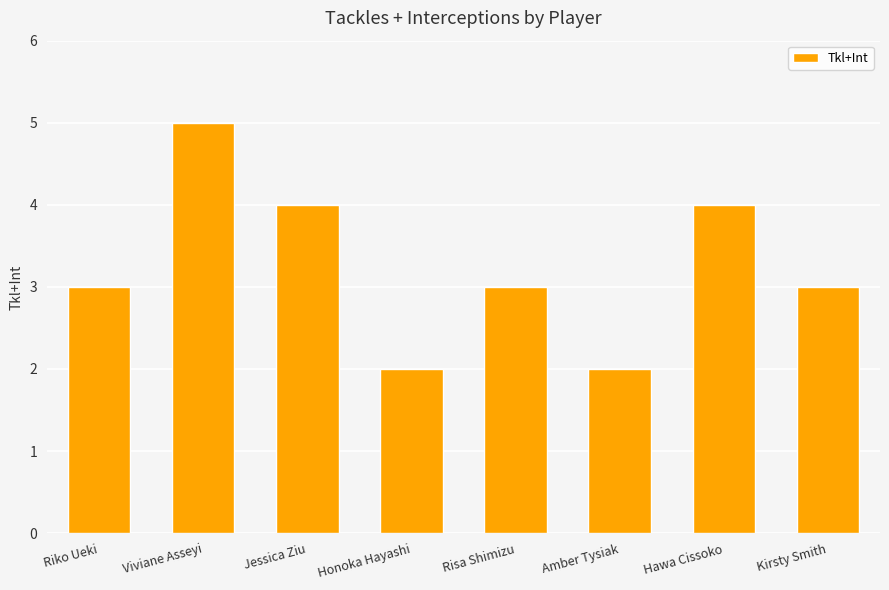

Count the number of categories in the chart.

8